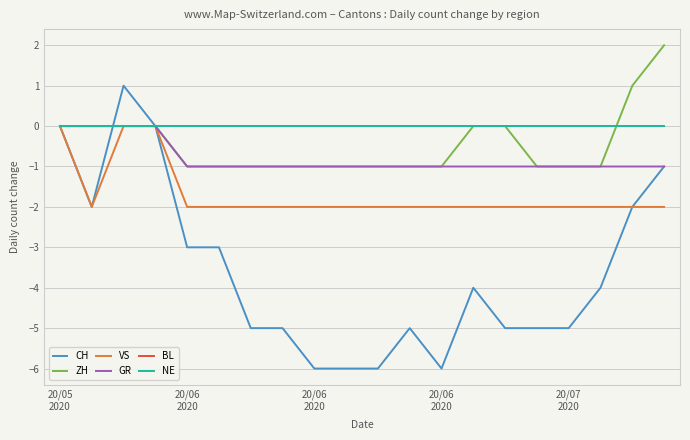

Is this an area chart (filled region under the line)?

No